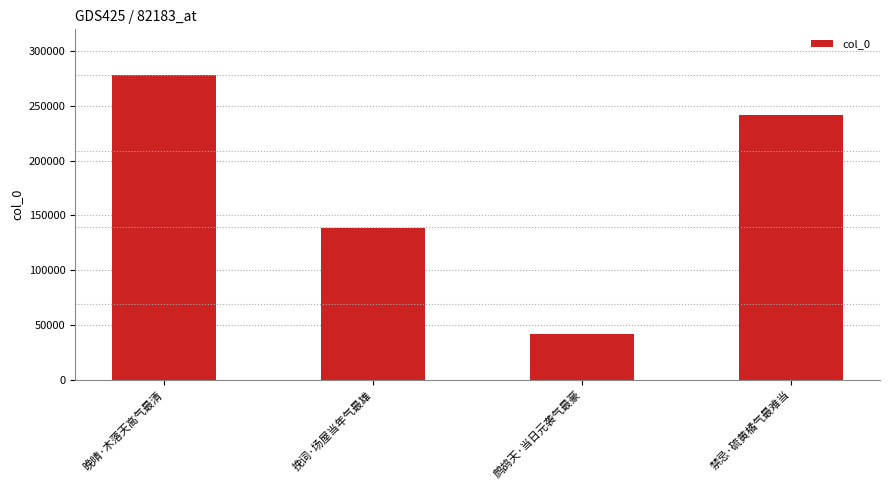

At which label is the value closest to 159934?

挽词·场屋当年气最雄